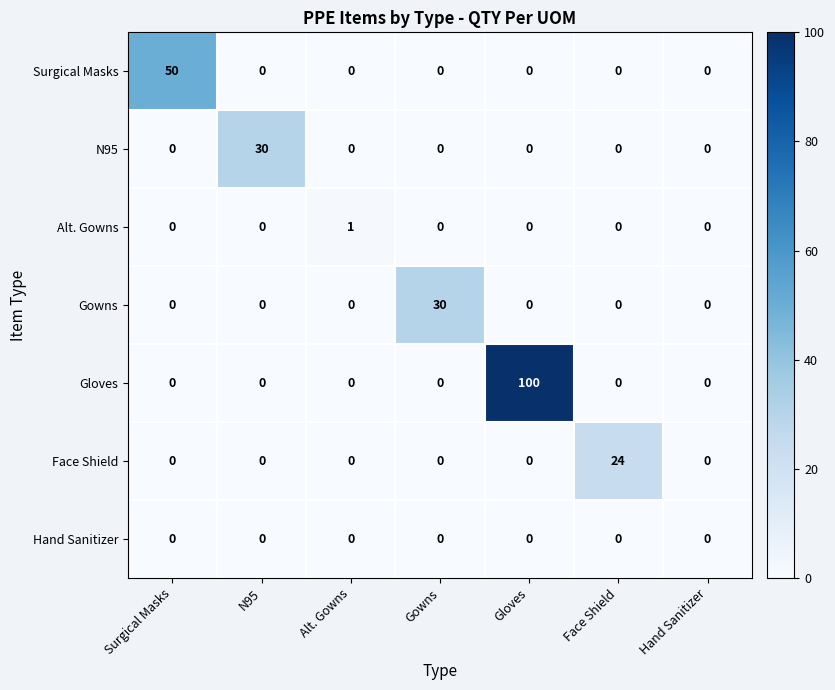

What is the greatest value displayed?

100